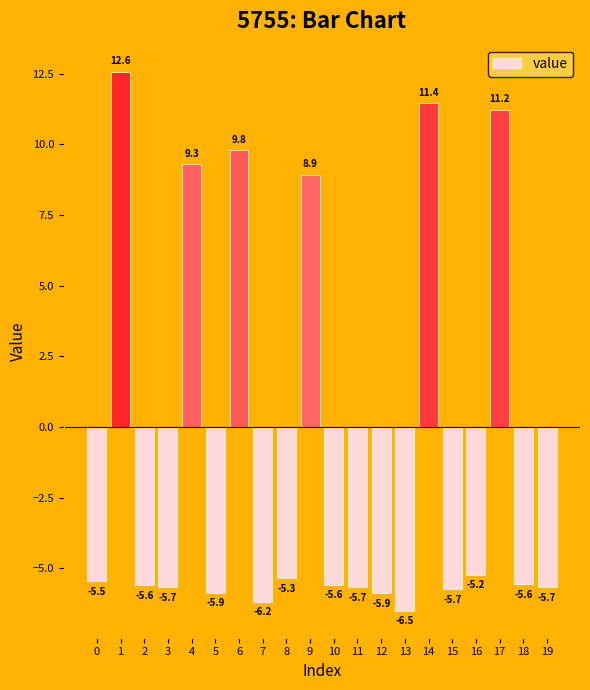

Between 15 and 18, which is larger?

18